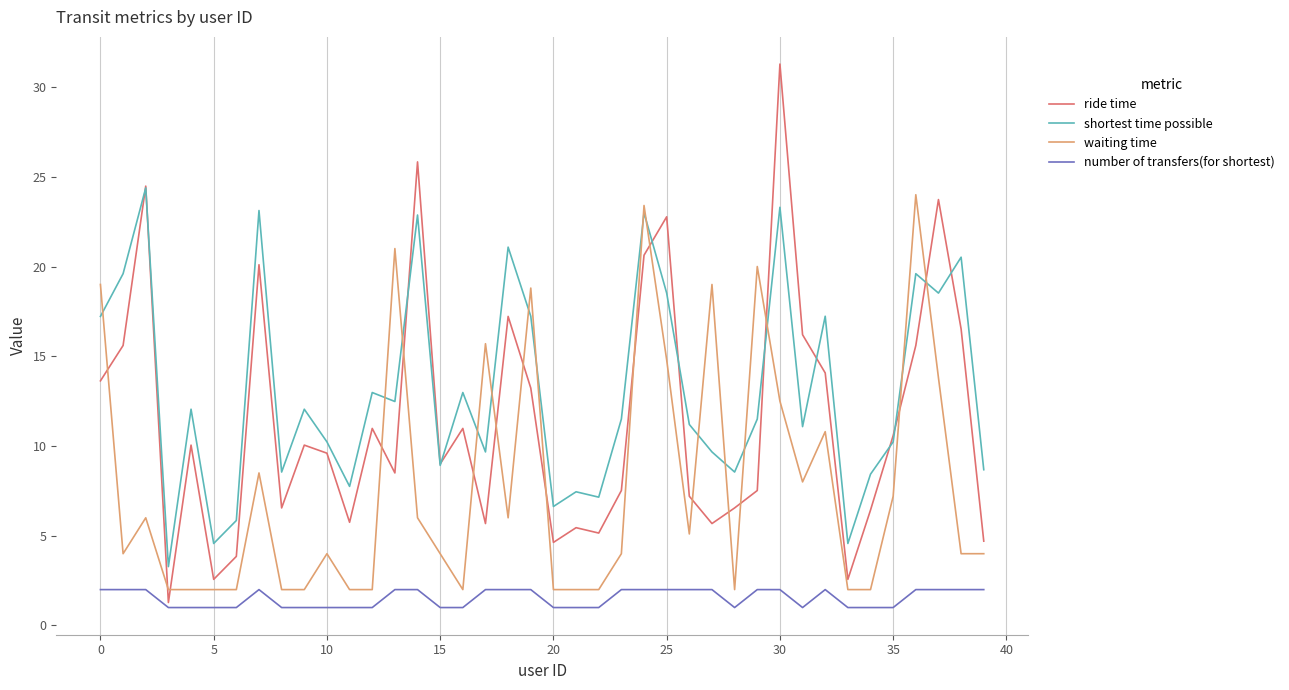

What is the lowest value of the ride time series?

1.3